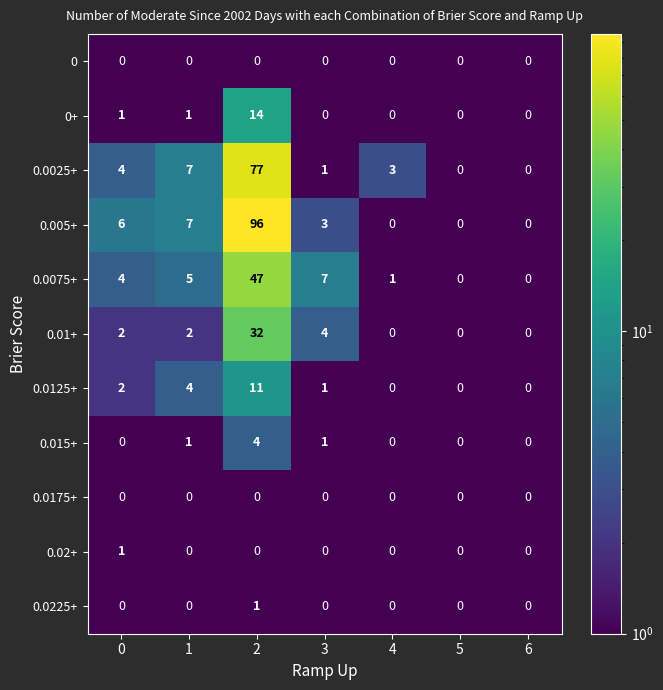

Which series has the largest range (max minus min)?

0.005+